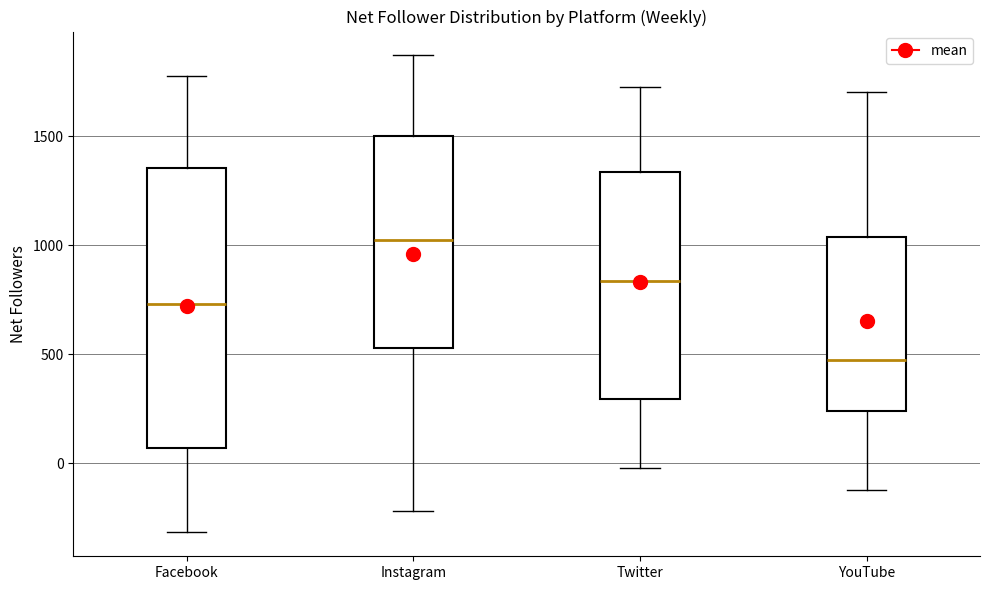

Where is the upper edge of the box for Facebook on the y-axis? The values are not printed on the chart, so give them approximately, as read against the axis.

1350